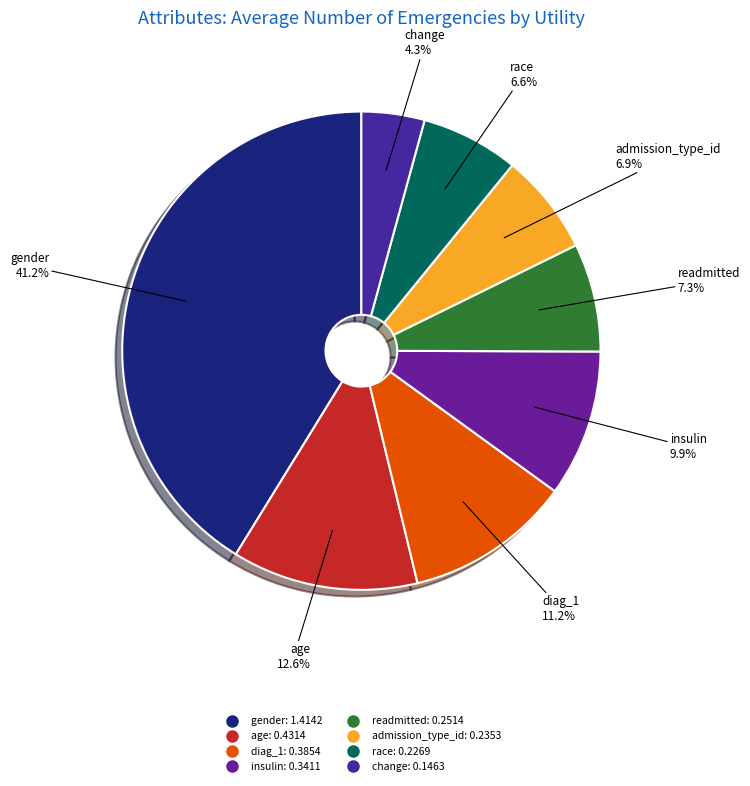

How many slices are in this pie chart?

8